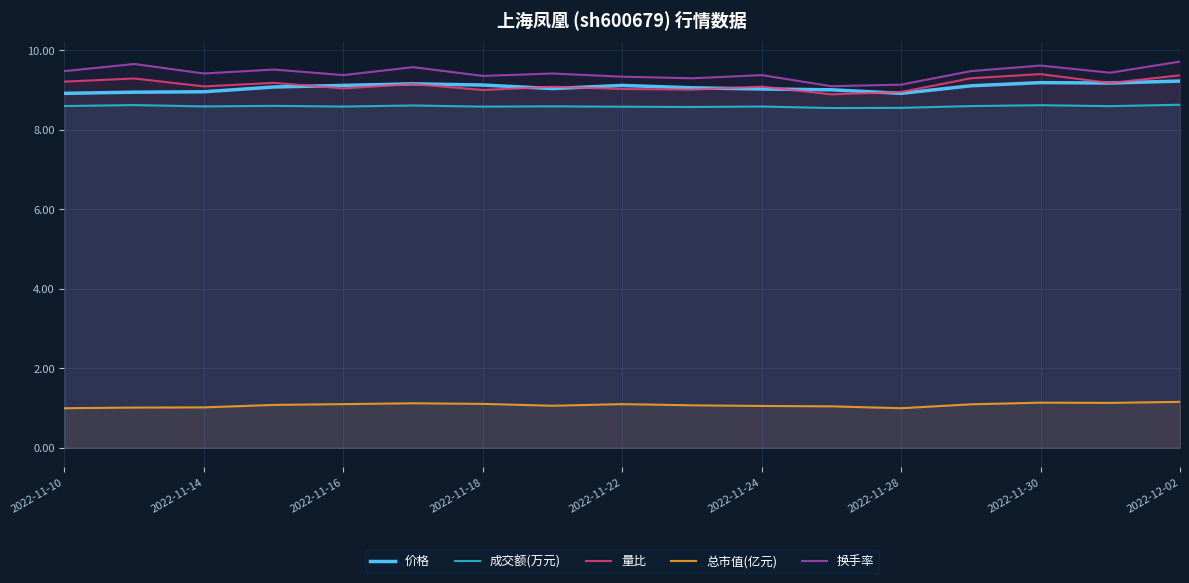

Reading left to right, transcribe all the data shown in this chart.

价格: 8.9	8.9	9.0	9.1	9.1	9.2	9.1	9.0	9.1	9.1	9.0	9.0	8.9	9.1	9.2	9.2	9.2
成交额(万元): 8.6	8.6	8.6	8.6	8.6	8.6	8.6	8.6	8.6	8.6	8.6	8.6	8.6	8.6	8.6	8.6	8.6
量比: 9.2	9.3	9.1	9.2	9.0	9.2	9.0	9.1	9.0	9.0	9.1	8.9	9.0	9.3	9.4	9.2	9.4
总市值(亿元): 1.0	1.0	1.0	1.1	1.1	1.1	1.1	1.1	1.1	1.1	1.1	1.0	1.0	1.1	1.1	1.1	1.2
换手率: 9.5	9.7	9.4	9.5	9.4	9.6	9.4	9.4	9.3	9.3	9.4	9.1	9.1	9.5	9.6	9.4	9.7